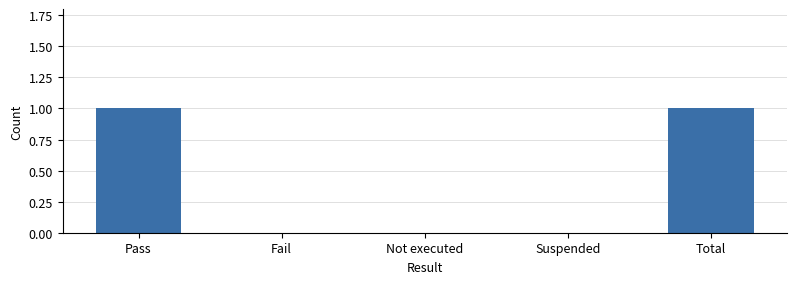

The value at Suspended is 1. True or false?

False